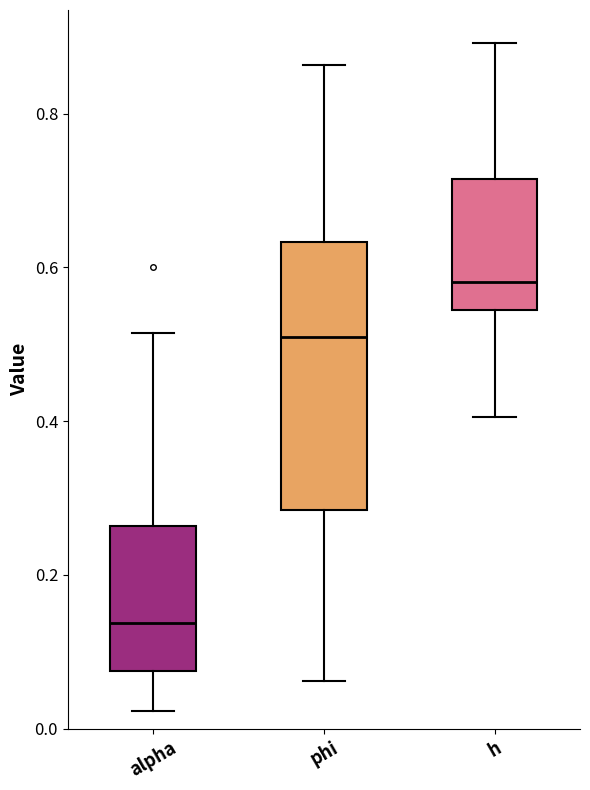

Comparing the boxes themselves (not the whiskers), which one is the tallest?

phi